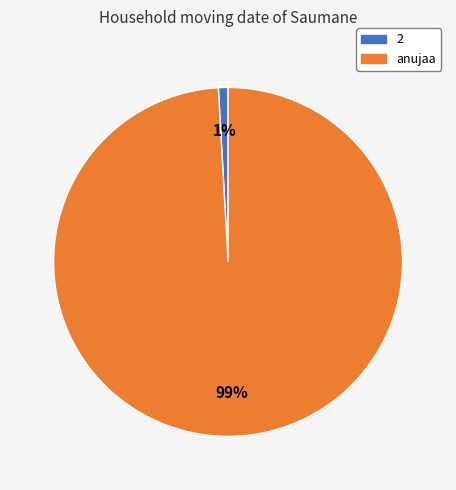

How many segments does this pie chart have?

2